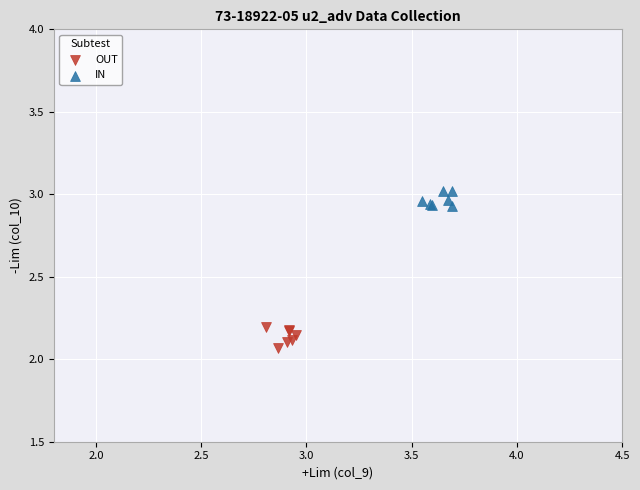

Which series contains the lowest Y value?

OUT